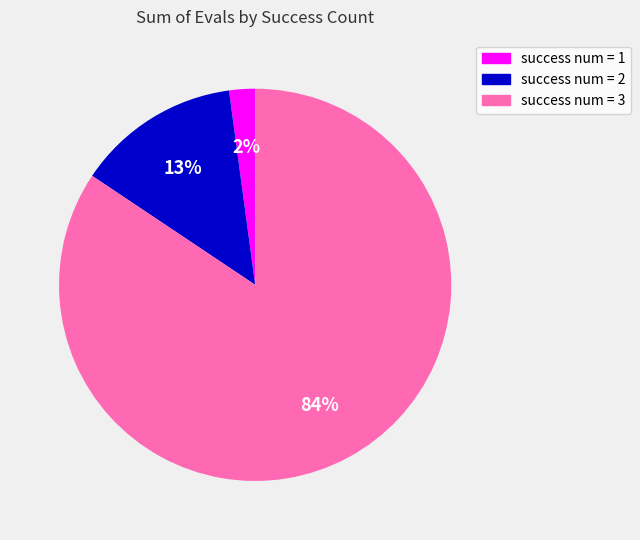

Between success num = 3 and success num = 1, which is larger?

success num = 3